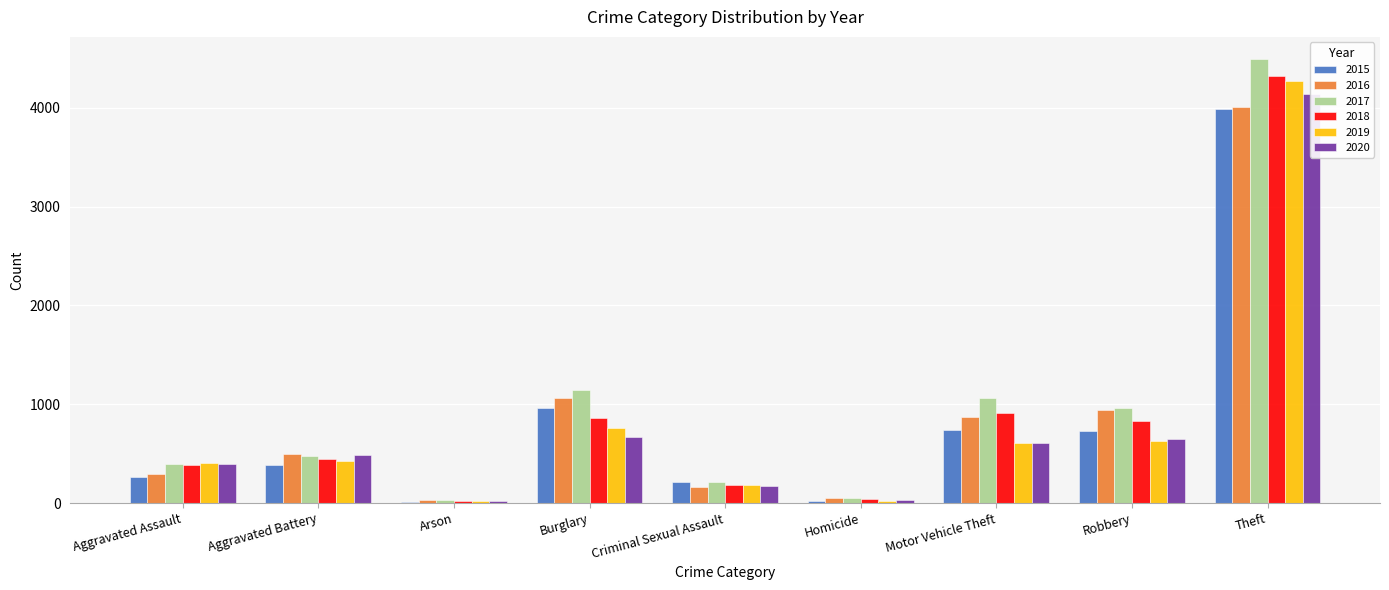

How many values in the 2015 series are below 390?

4